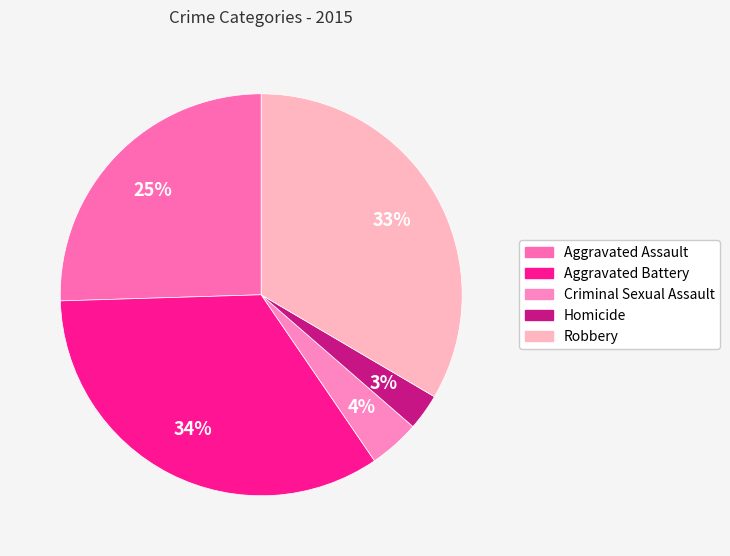

True or false: Robbery accounts for 33% of the total.

True